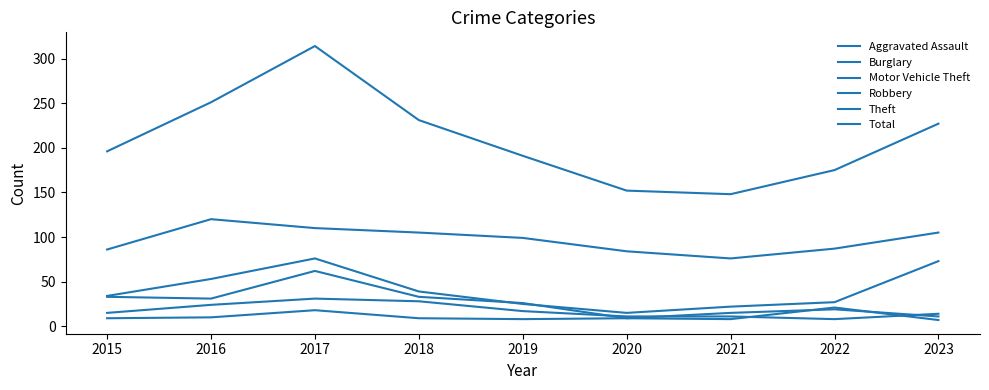

How many lines are shown in the chart?

6